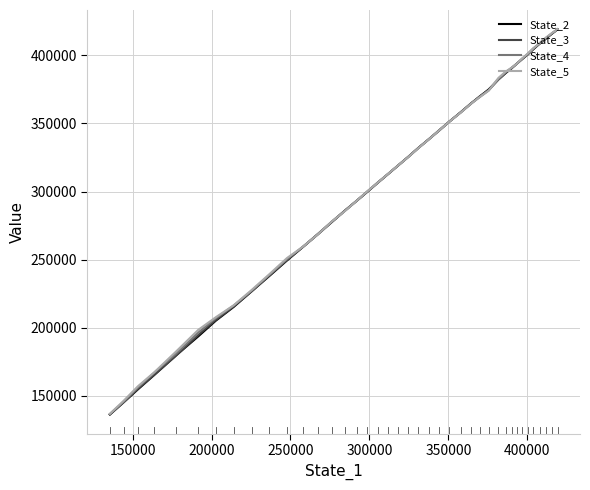

What are all the series names shown in the legend?

State_2, State_3, State_4, State_5